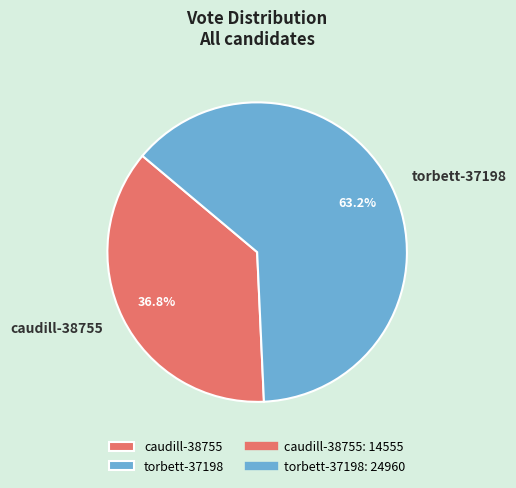

To the nearest percent, what percentage of the pie is caudill-38755?

37%